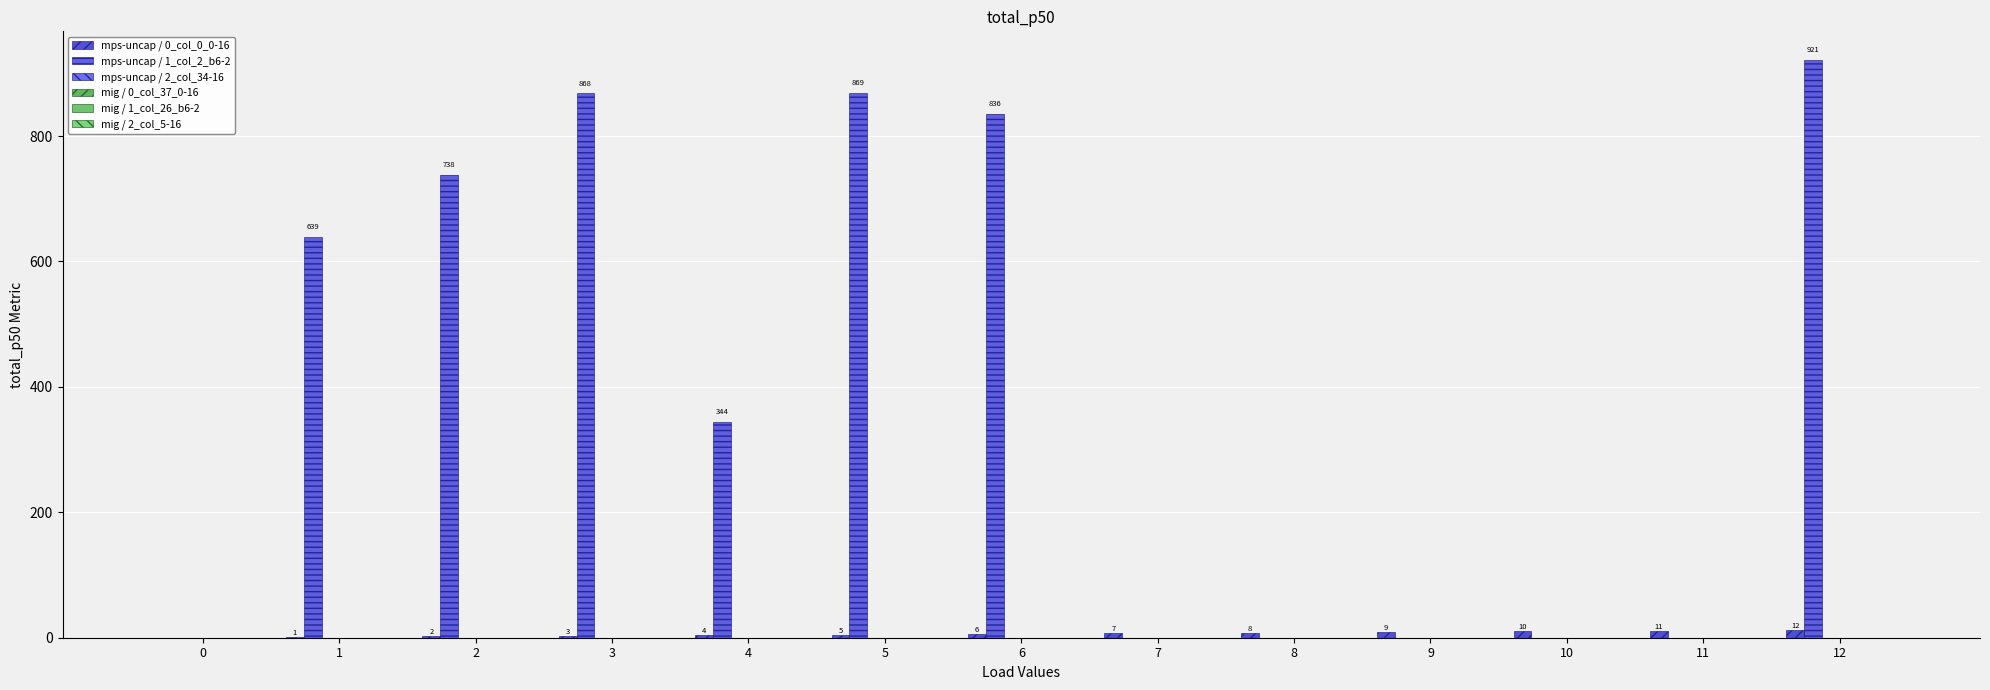

How many groups of bars are there?

13